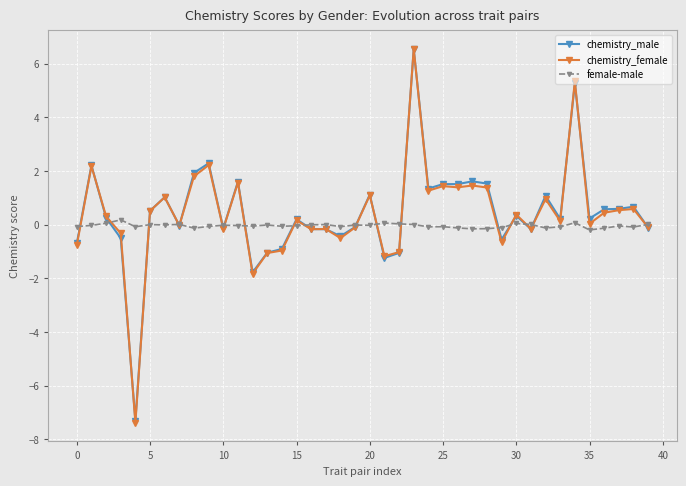

What is the average value of the chemistry_female series?

0.4